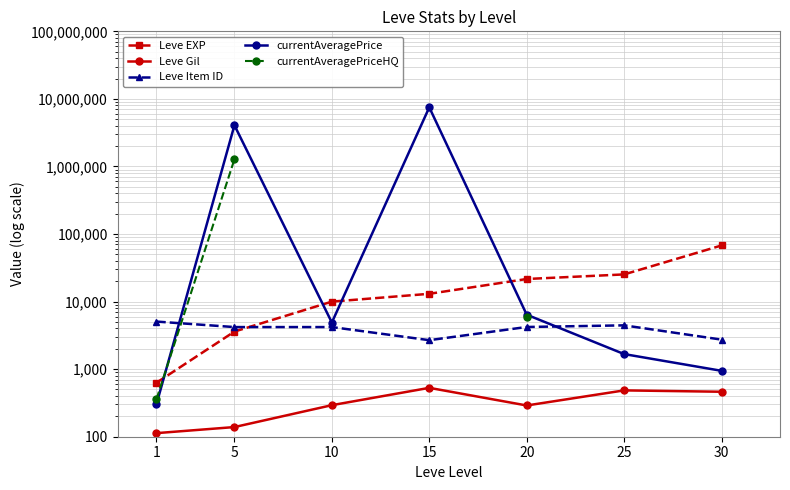

At how many categories does at least one series exceed 6556107?

1